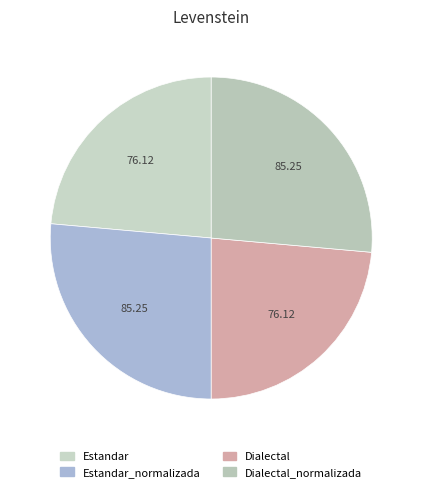

How many segments does this pie chart have?

4